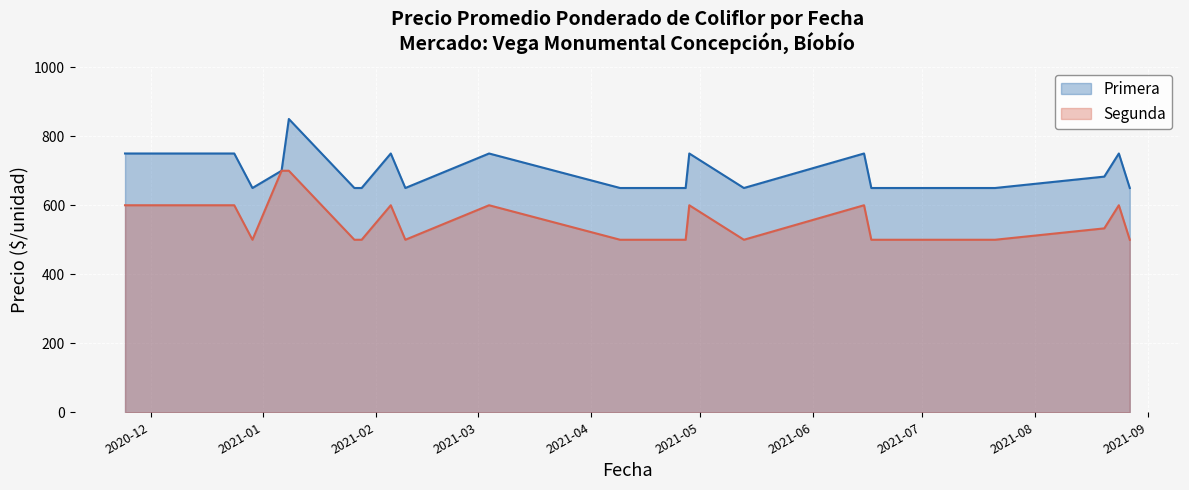

What position from the left is 2021-02-09?

9